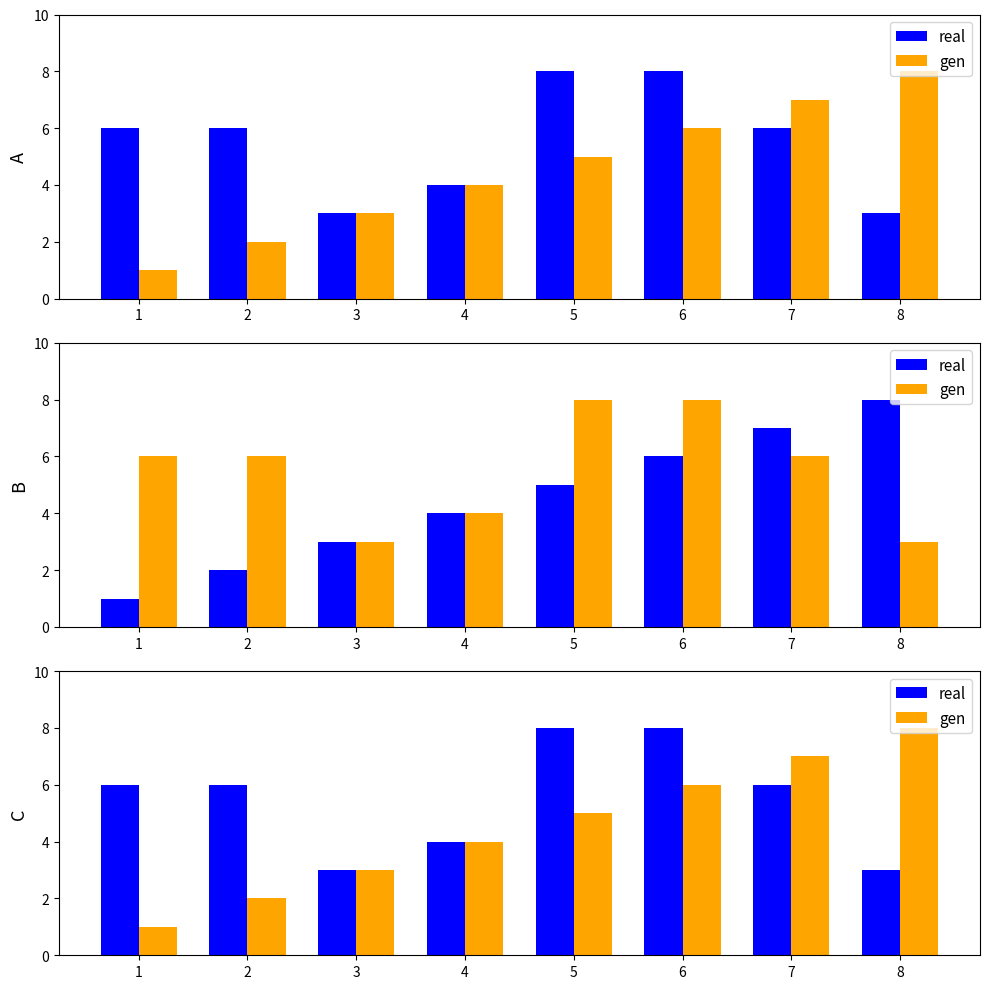

True or false: real has a value of 3 at 3.

True